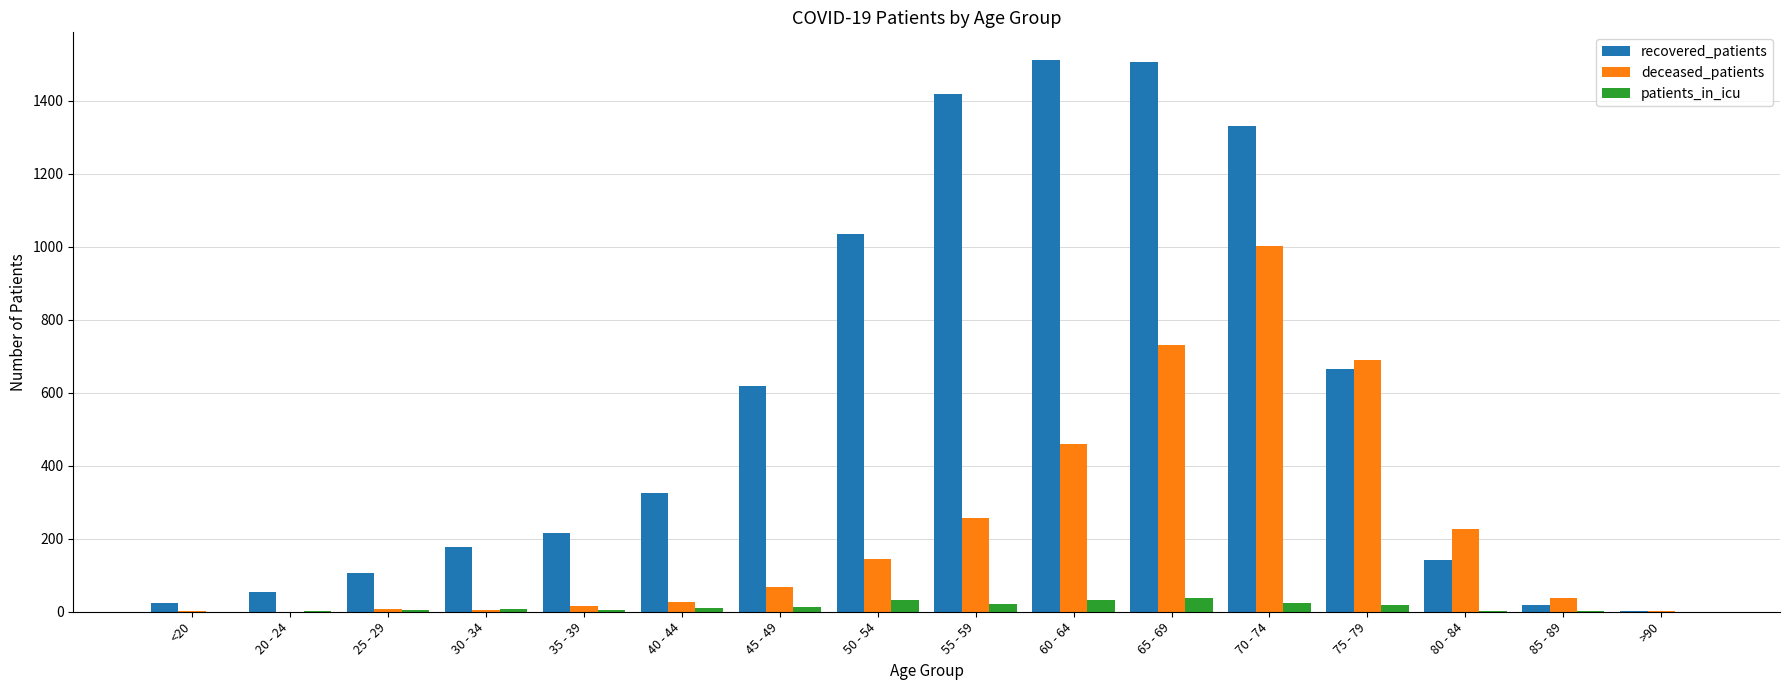

What is the sum of all deceased_patients values?

3676